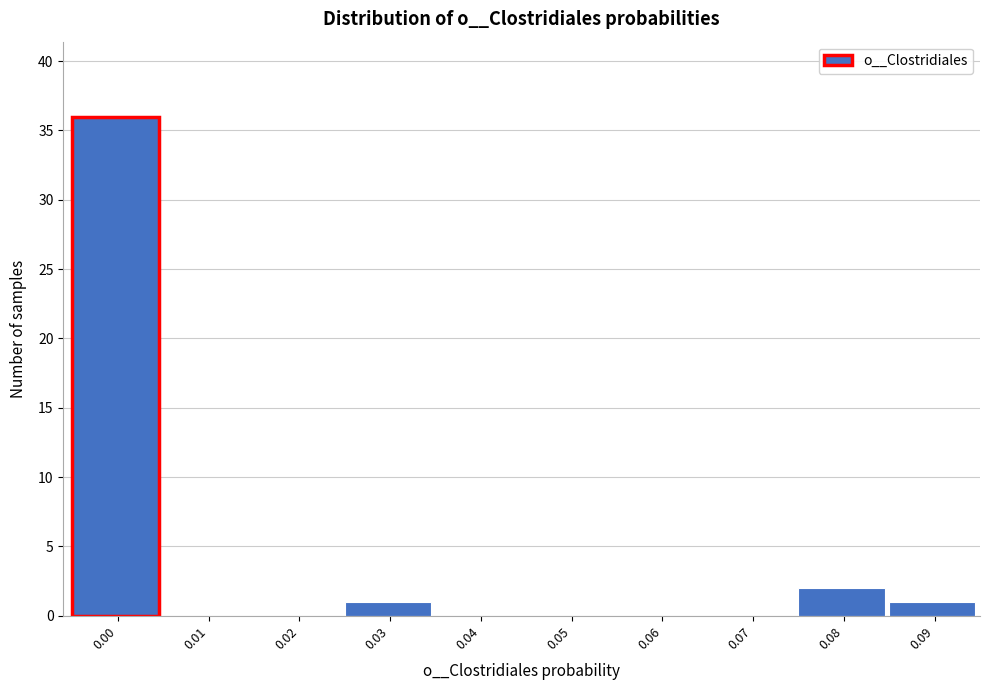

Reading left to right, what are all the values shown in this chart?

0.00=36	0.01=0	0.02=0	0.03=1	0.04=0	0.05=0	0.06=0	0.07=0	0.08=2	0.09=1